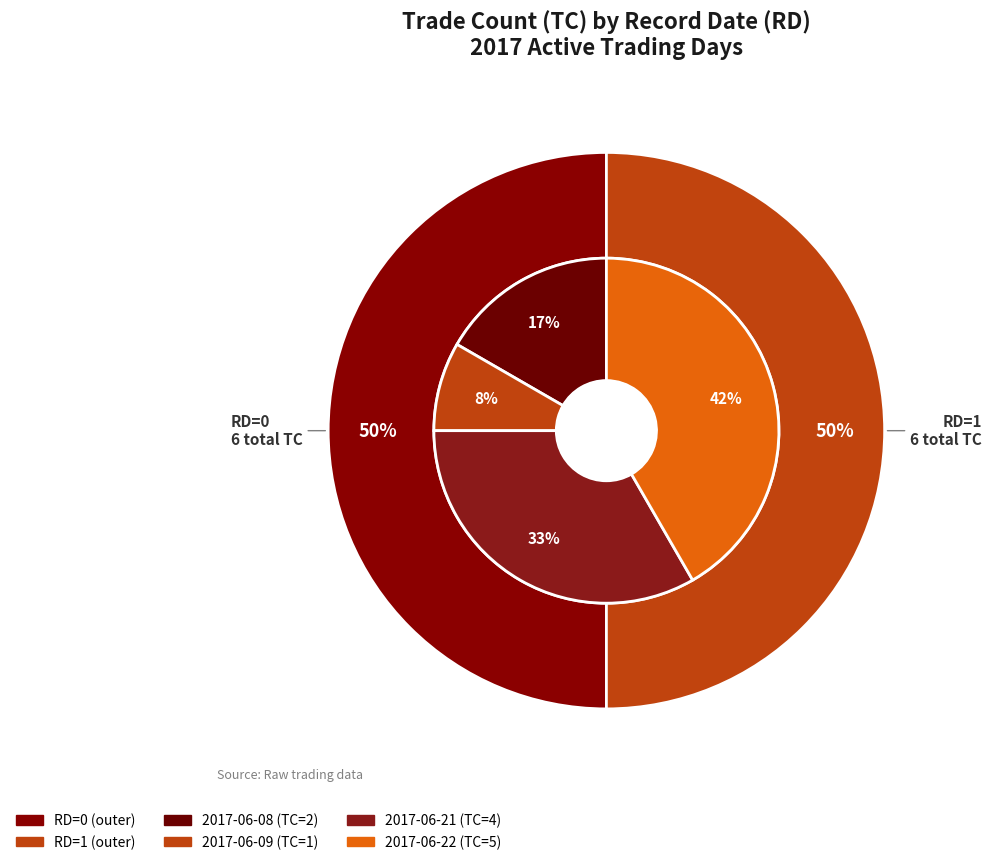

Is it true that 2017-06-21 (RD=0) is 33% of the pie?

True